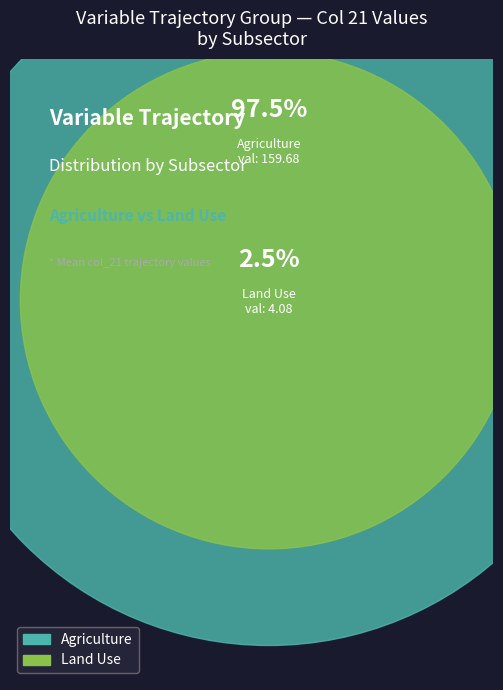

Does any single category account for the majority?

Yes